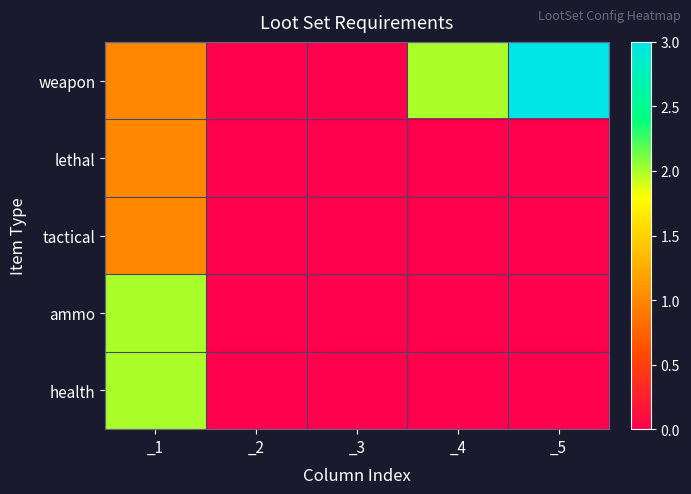

Reading left to right, transcribe all the data shown in this chart.

weapon: _1=1	_2=0	_3=0	_4=2	_5=3
lethal: _1=1	_2=0	_3=0	_4=0	_5=0
tactical: _1=1	_2=0	_3=0	_4=0	_5=0
ammo: _1=2	_2=0	_3=0	_4=0	_5=0
health: _1=2	_2=0	_3=0	_4=0	_5=0